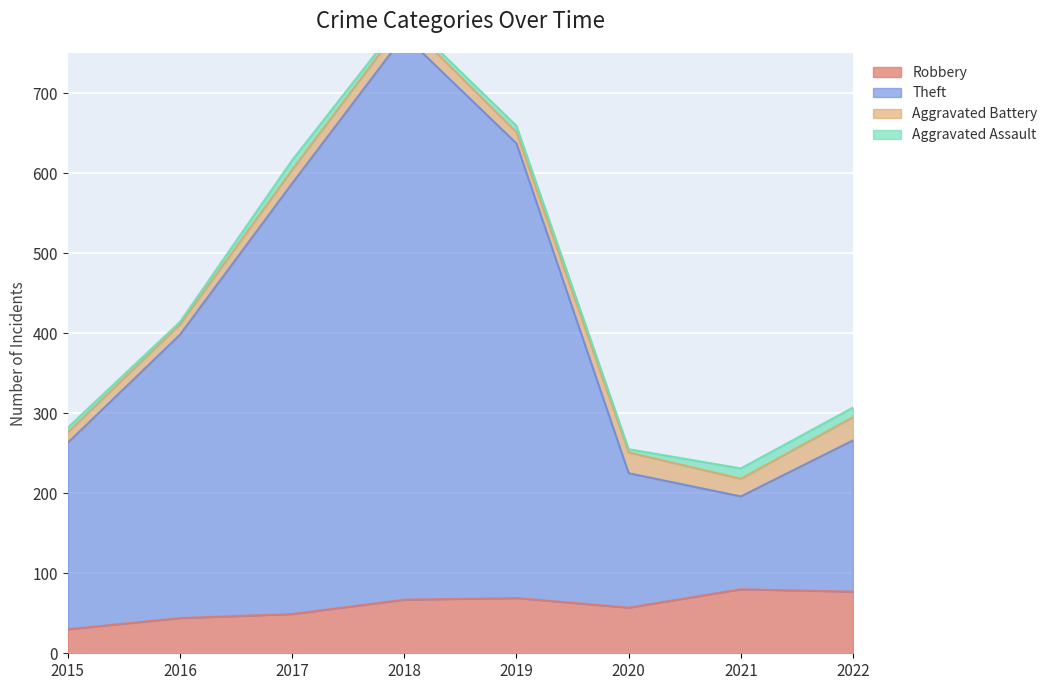

At which category is the sum across all series the highest?

2018